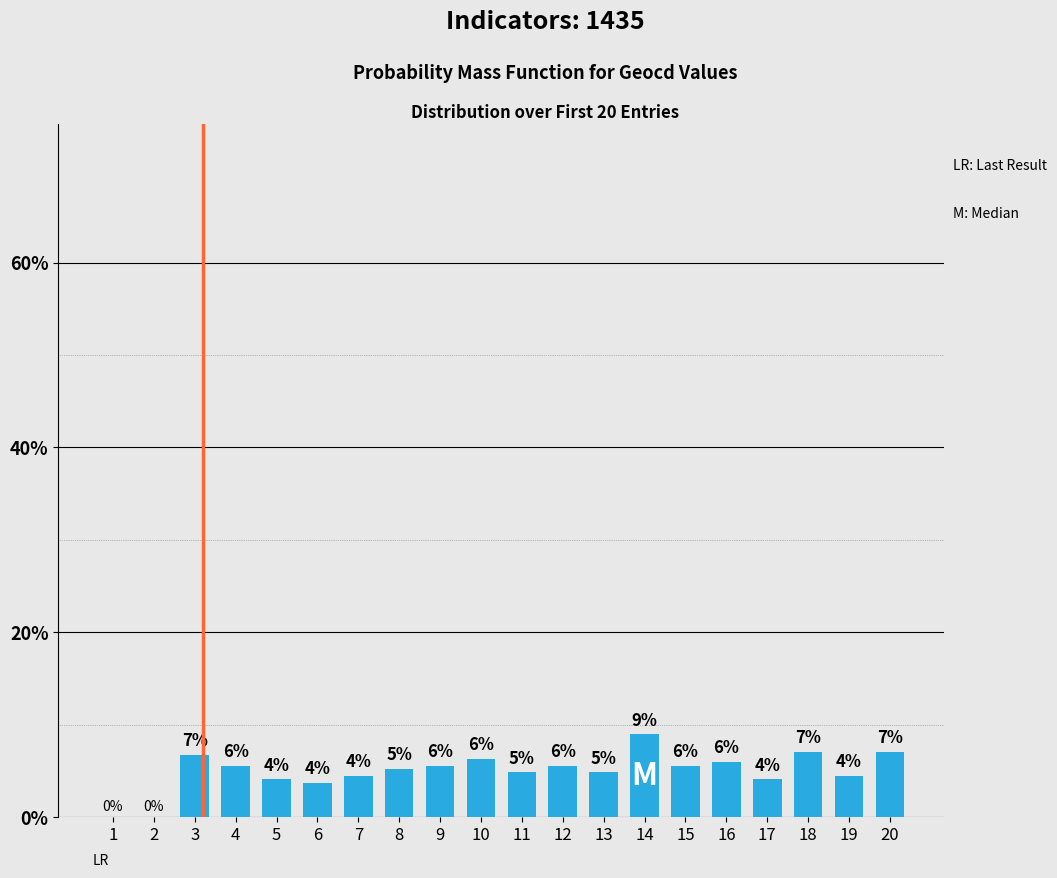

Is it true that the value at 15 is 2.8?

False